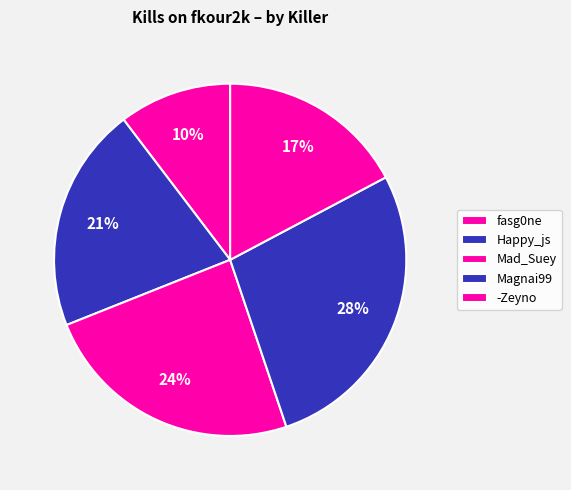

Does fasg0ne account for over 50% of the chart?

No